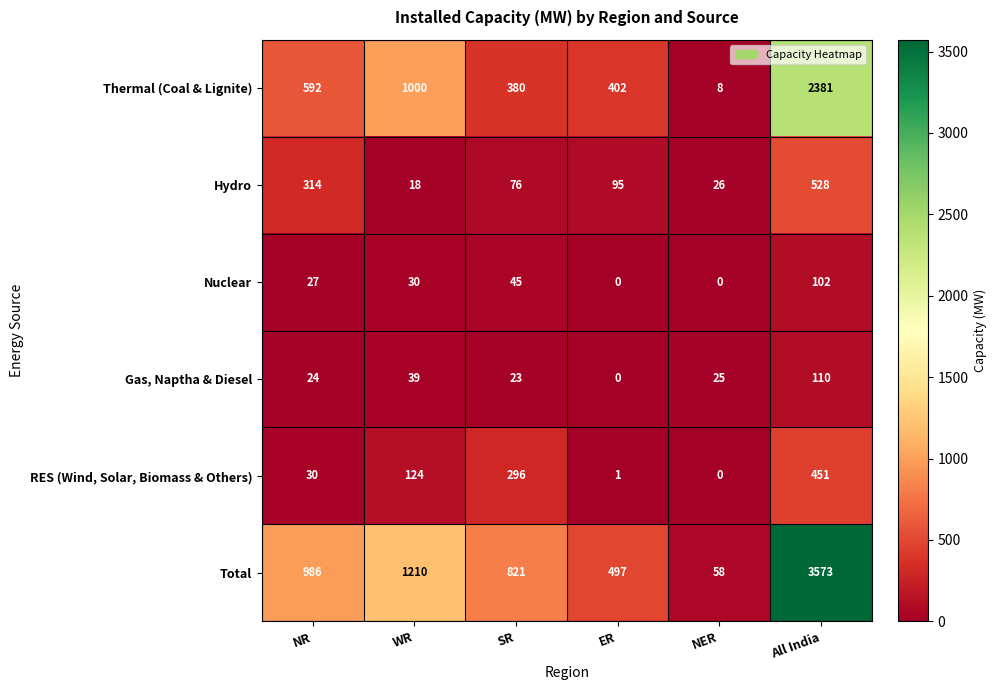

At how many categories does at least one series exceed 393?

5